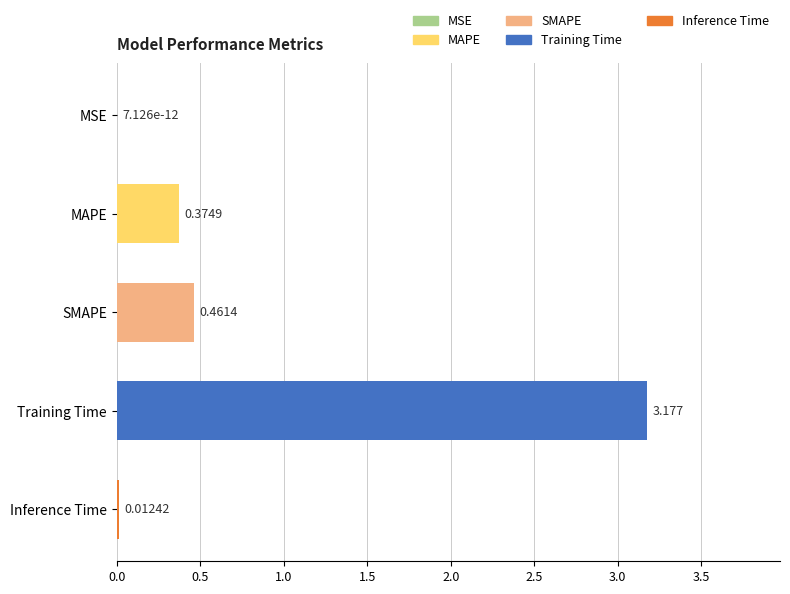

Between SMAPE and Inference Time, which is larger?

SMAPE